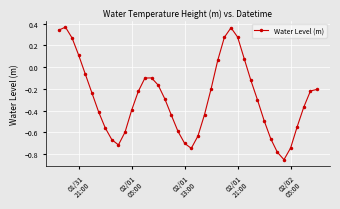

How many points are lower than both their immediate neighbors (excluding endpoints)?

3